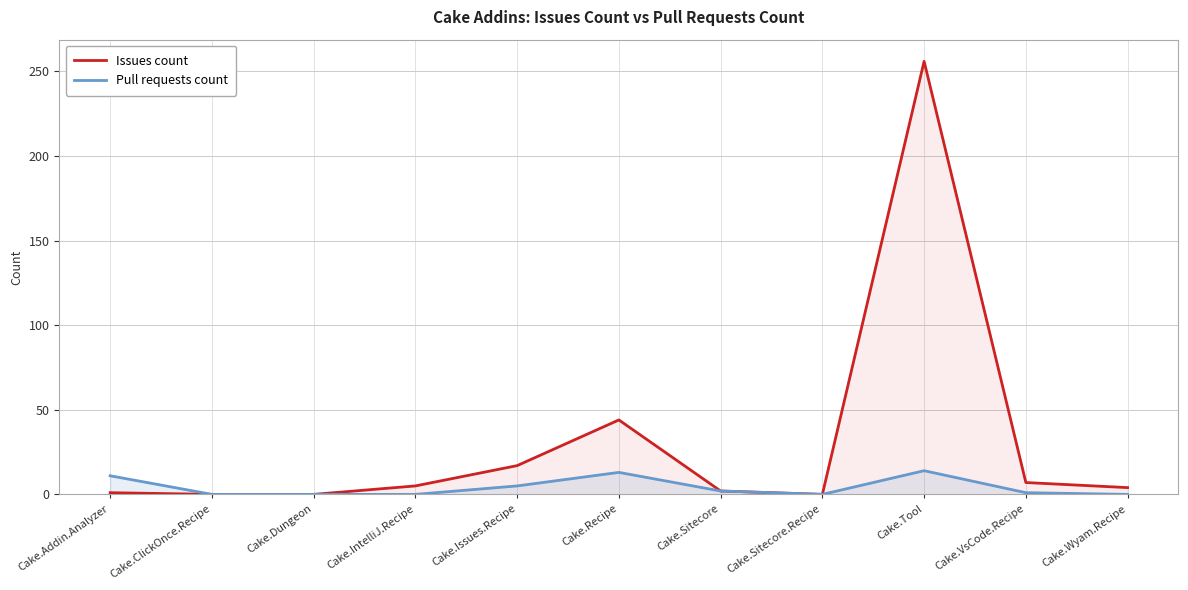

What is the label of the 11th point from the left?

Cake.Wyam.Recipe